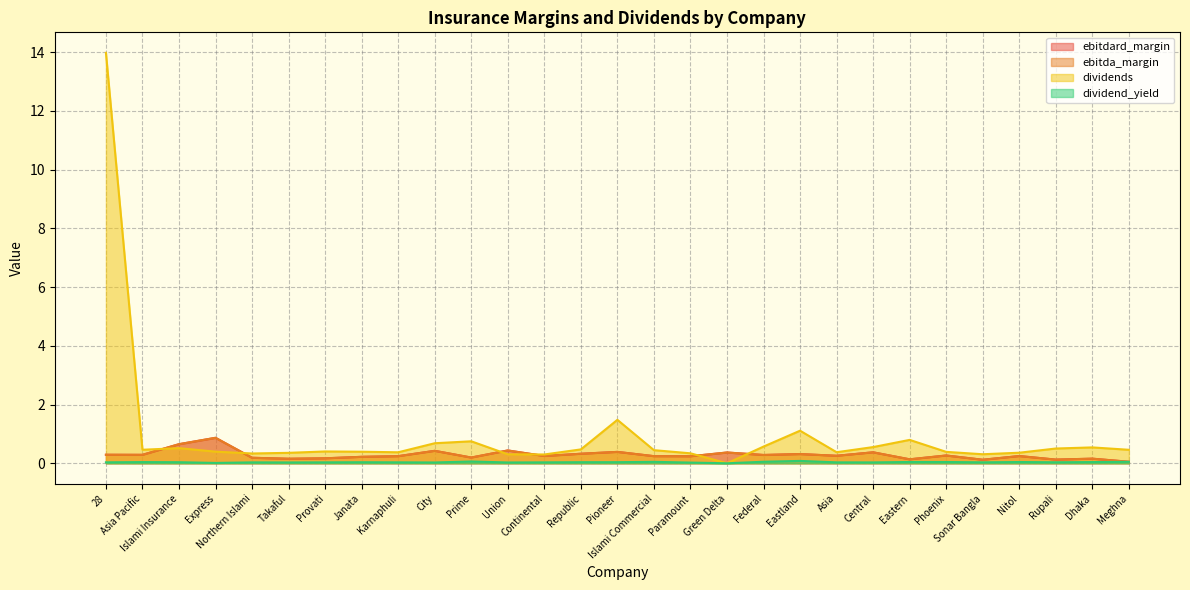

What is the average value of the ebitdard_margin series?

0.3